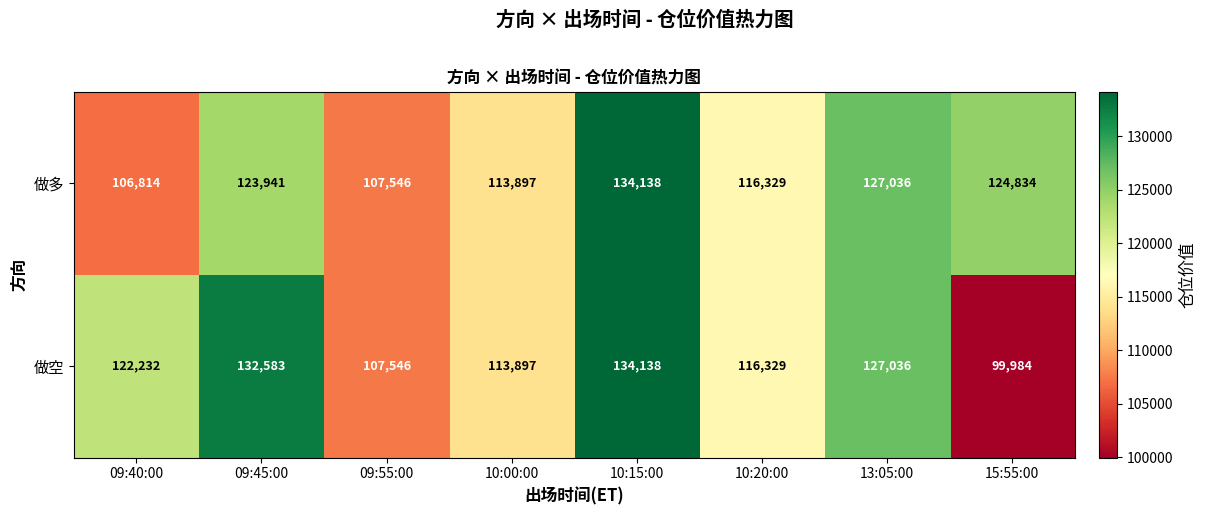

What is the difference between the 做多 values at 10:15:00 and 10:00:00?

20241